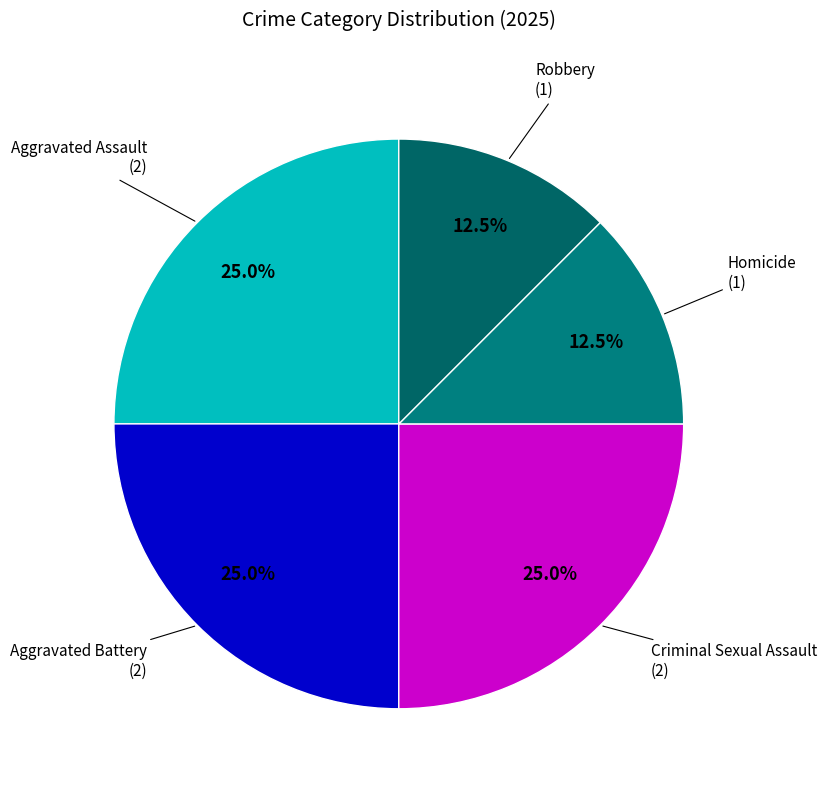

Is it true that Criminal Sexual Assault is 35% of the pie?

False